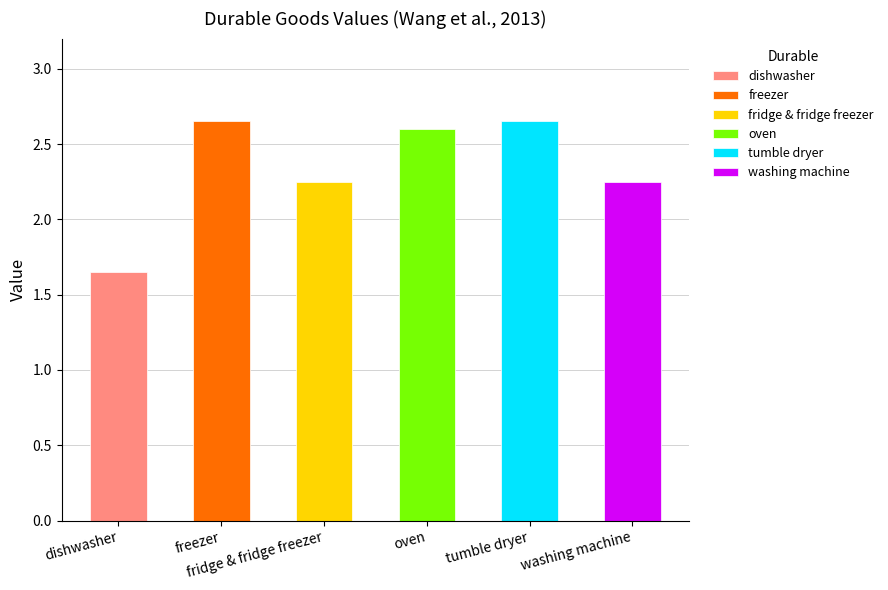

What is the ratio of the value at freezer to the value at oven?

1.0